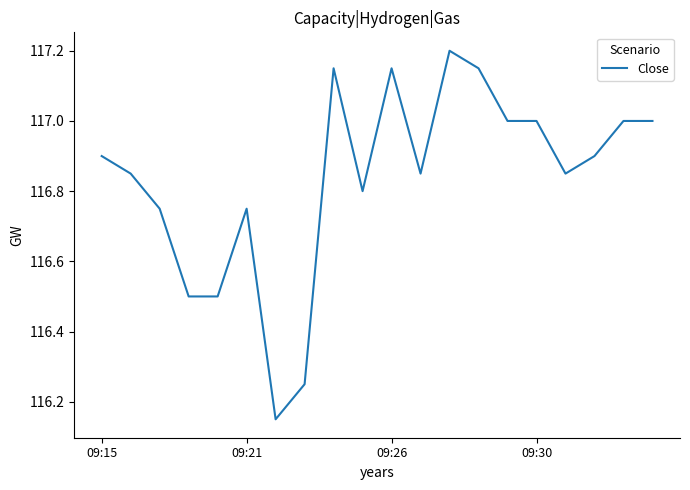

Does the chart display data point markers on the line(s)?

No